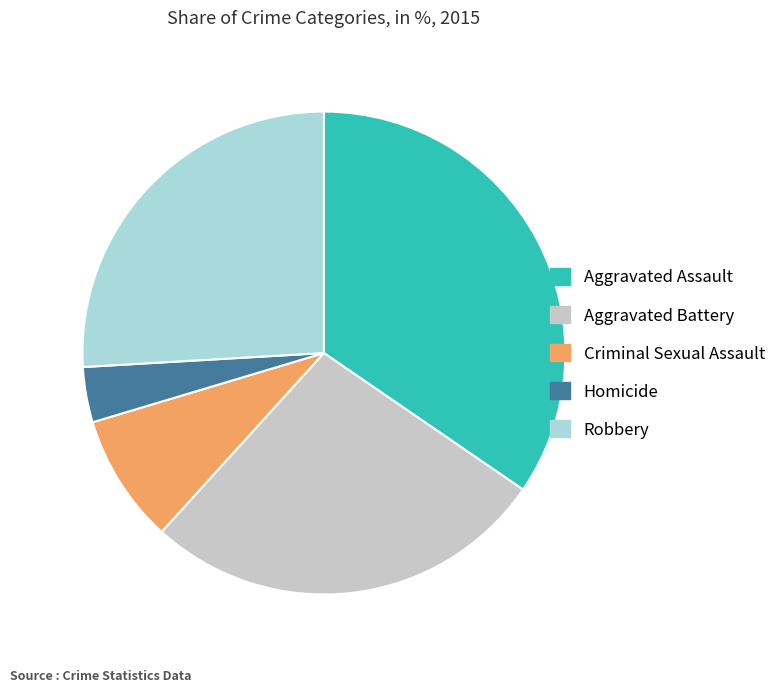

Is there any slice that represents more than half of the pie?

No